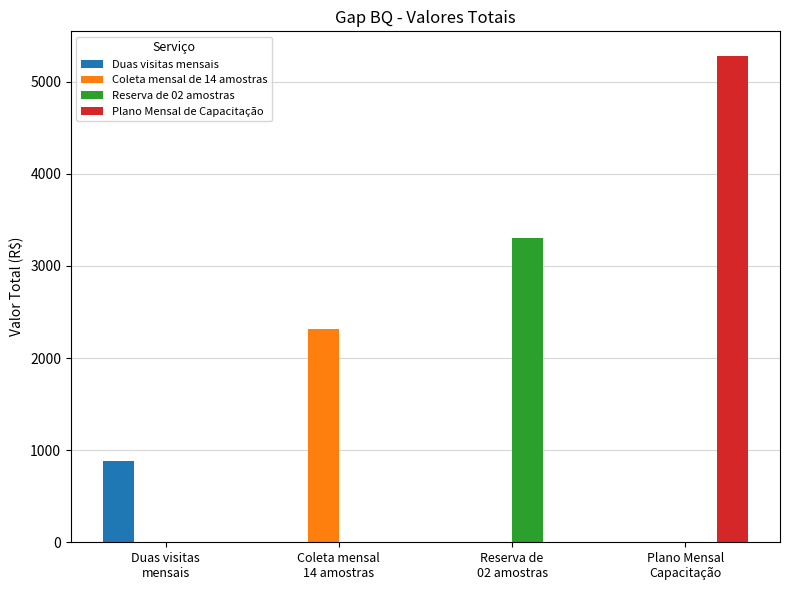

How many series are shown in this chart?

4